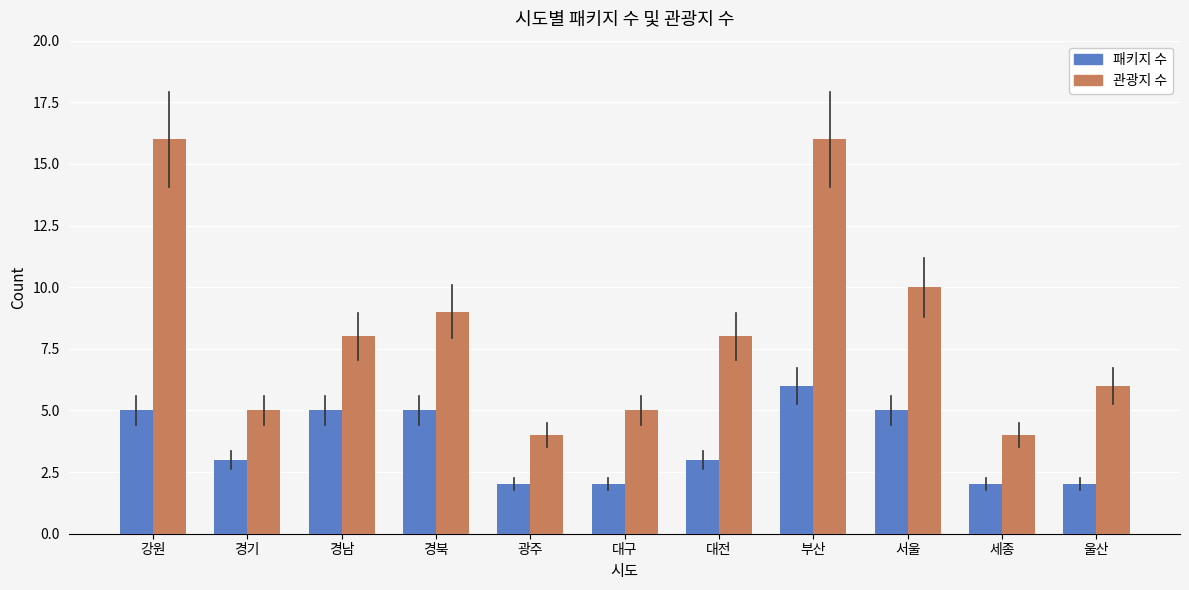

Is it true that 패키지 수 equals 7 at 경북?

False